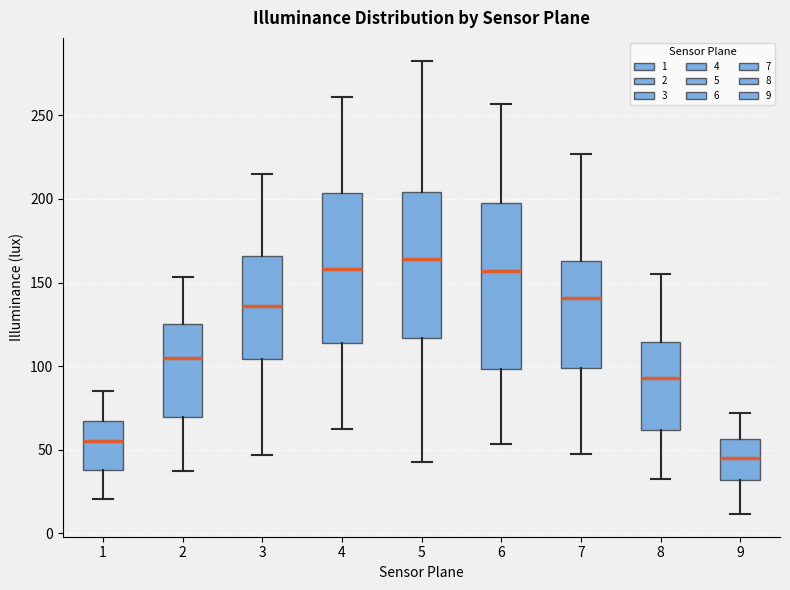

Reading left to right, read every box against the y-axis: the position of its median line, the range the box covers, and the ends of its whiskers. The values are not printed on the chart, so give them approximately, as read against the axis.

1: median 55, box 40 to 65, whiskers 20 to 85
2: median 105, box 70 to 125, whiskers 40 to 155
3: median 135, box 105 to 165, whiskers 45 to 215
4: median 160, box 115 to 205, whiskers 65 to 260
5: median 165, box 115 to 205, whiskers 45 to 285
6: median 155, box 100 to 200, whiskers 55 to 255
7: median 140, box 100 to 165, whiskers 45 to 225
8: median 95, box 60 to 115, whiskers 35 to 155
9: median 45, box 30 to 55, whiskers 10 to 70